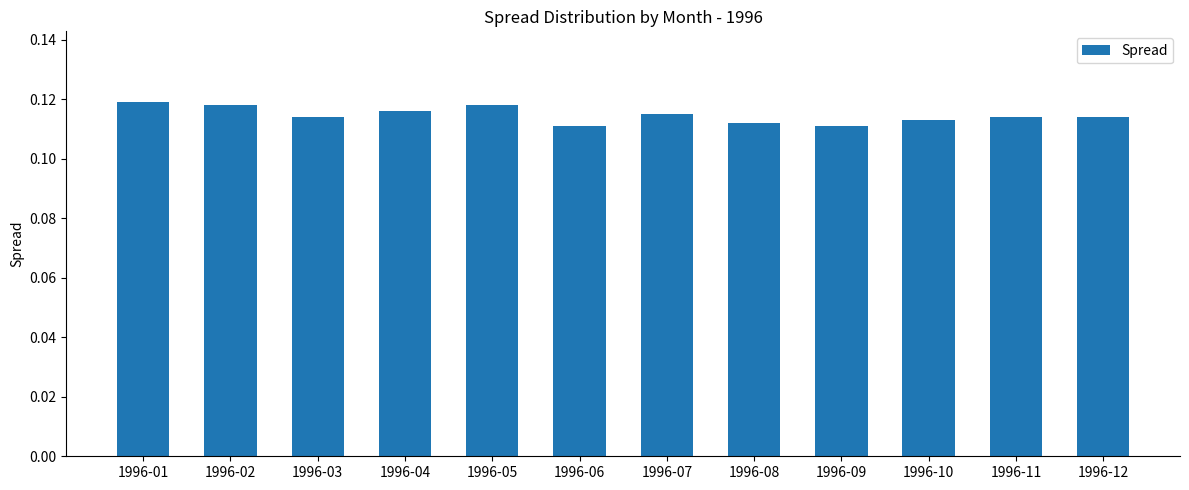

What is the sum of all values?

1.4